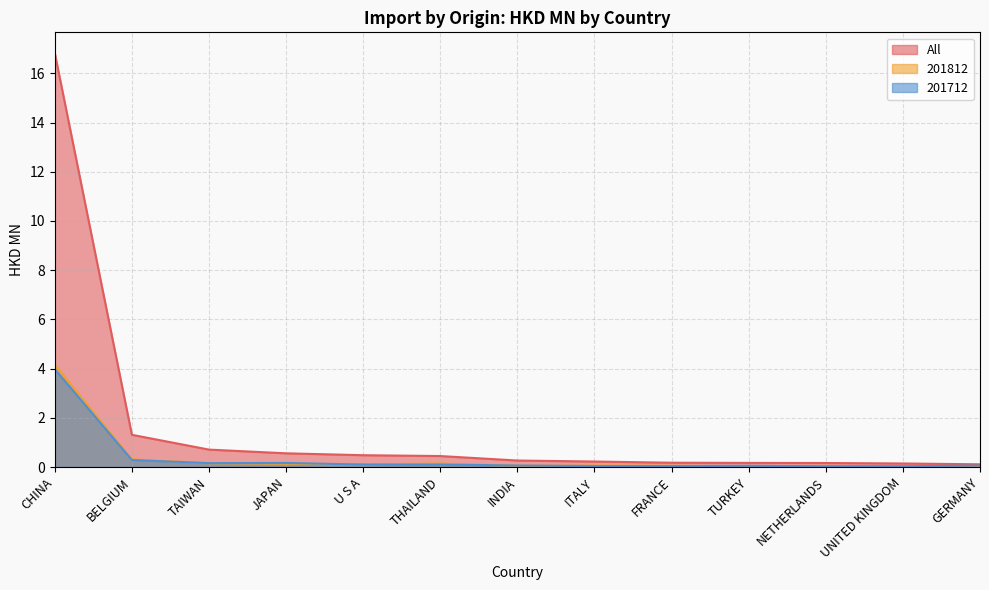

How many series are shown in this chart?

3